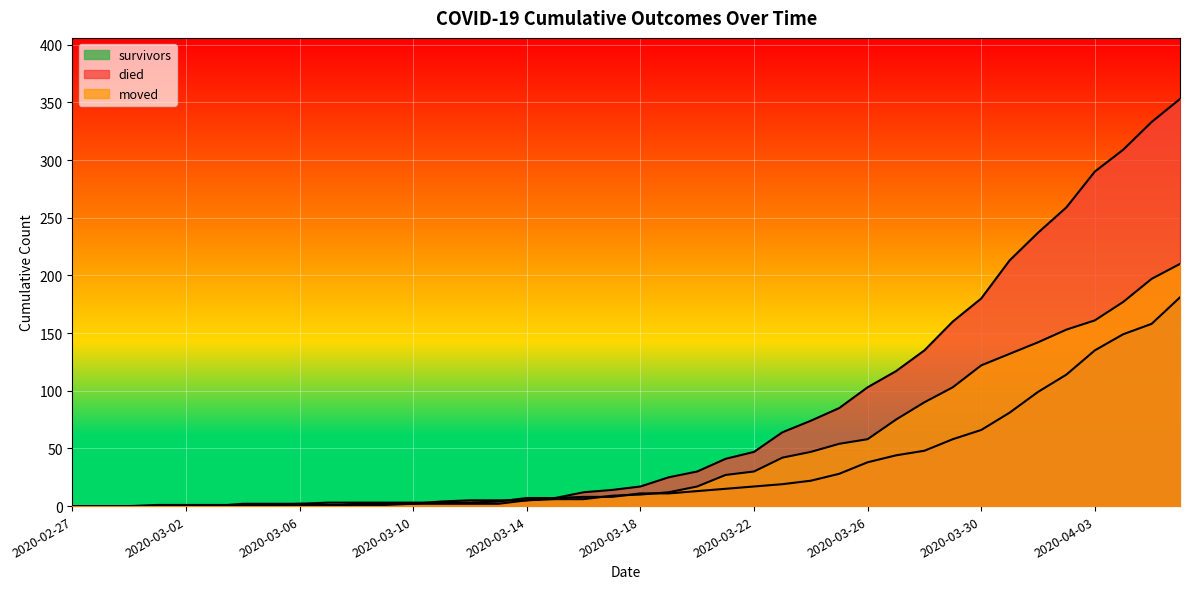

Reading left to right, what are all the values shown in this chart?

survivors: 2020-02-27=0	2020-02-28=0	2020-02-29=0	2020-03-01=0	2020-03-02=0	2020-03-03=0	2020-03-04=2	2020-03-05=2	2020-03-06=2	2020-03-07=3	2020-03-08=3	2020-03-09=3	2020-03-10=3	2020-03-11=3	2020-03-12=3	2020-03-13=4	2020-03-14=7	2020-03-15=7	2020-03-16=8	2020-03-17=8	2020-03-18=11	2020-03-19=11	2020-03-20=13	2020-03-21=15	2020-03-22=17	2020-03-23=19	2020-03-24=22	2020-03-25=28	2020-03-26=38	2020-03-27=44	2020-03-28=48	2020-03-29=58	2020-03-30=66	2020-03-31=81	2020-04-01=99	2020-04-02=114	2020-04-03=135	2020-04-04=149	2020-04-05=158	2020-04-06=181
died: 2020-02-27=0	2020-02-28=0	2020-02-29=0	2020-03-01=0	2020-03-02=0	2020-03-03=0	2020-03-04=0	2020-03-05=0	2020-03-06=0	2020-03-07=0	2020-03-08=2	2020-03-09=2	2020-03-10=2	2020-03-11=4	2020-03-12=5	2020-03-13=5	2020-03-14=5	2020-03-15=7	2020-03-16=12	2020-03-17=14	2020-03-18=17	2020-03-19=25	2020-03-20=30	2020-03-21=41	2020-03-22=47	2020-03-23=64	2020-03-24=74	2020-03-25=85	2020-03-26=103	2020-03-27=117	2020-03-28=135	2020-03-29=160	2020-03-30=180	2020-03-31=213	2020-04-01=237	2020-04-02=259	2020-04-03=290	2020-04-04=309	2020-04-05=333	2020-04-06=353
moved: 2020-02-27=0	2020-02-28=0	2020-02-29=0	2020-03-01=1	2020-03-02=1	2020-03-03=1	2020-03-04=1	2020-03-05=1	2020-03-06=2	2020-03-07=1	2020-03-08=1	2020-03-09=1	2020-03-10=2	2020-03-11=2	2020-03-12=2	2020-03-13=2	2020-03-14=5	2020-03-15=6	2020-03-16=6	2020-03-17=9	2020-03-18=10	2020-03-19=12	2020-03-20=17	2020-03-21=27	2020-03-22=30	2020-03-23=42	2020-03-24=47	2020-03-25=54	2020-03-26=58	2020-03-27=75	2020-03-28=90	2020-03-29=103	2020-03-30=122	2020-03-31=132	2020-04-01=142	2020-04-02=153	2020-04-03=161	2020-04-04=177	2020-04-05=197	2020-04-06=210